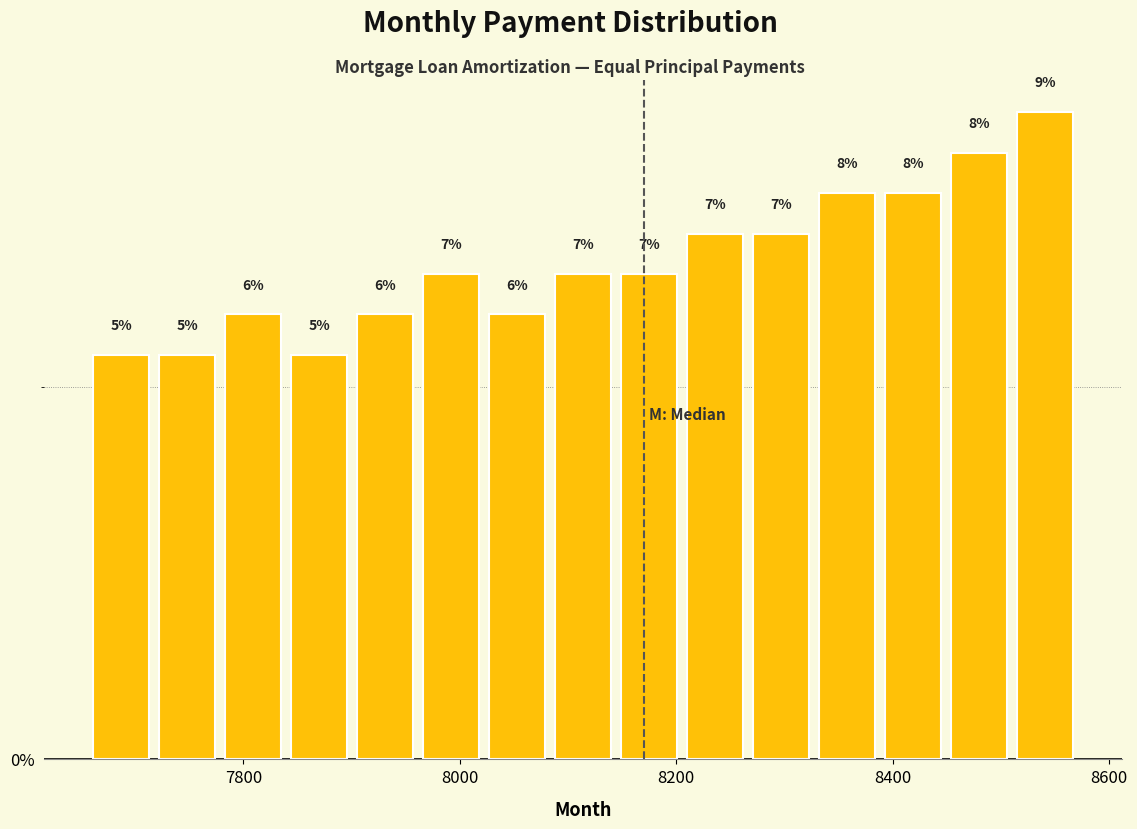

Around what value on the x-axis is the tallest bar? Give the approximate position of its centre, as read against the axis.

8540